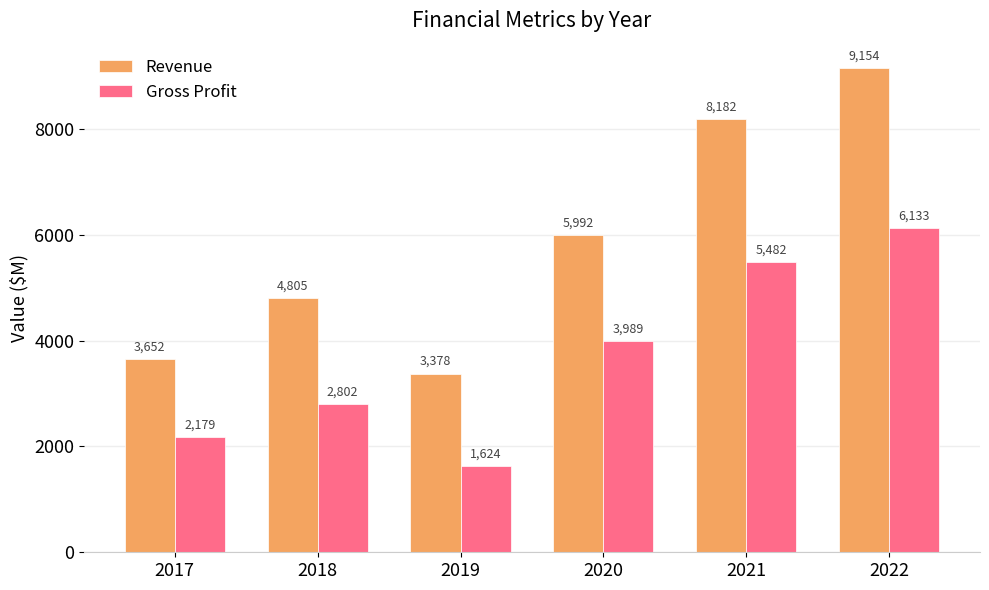

True or false: Revenue has a value of 3652.0 at 2017.

True